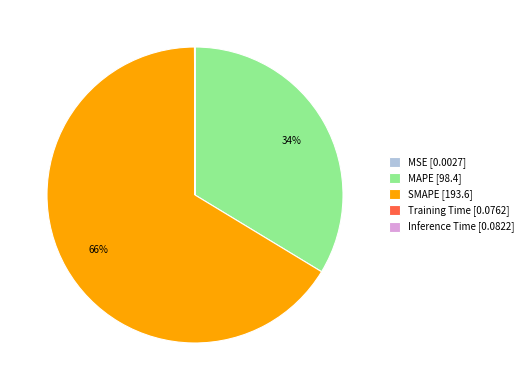

To the nearest percent, what is the difference between the largest and smallest slice percentages?

66%